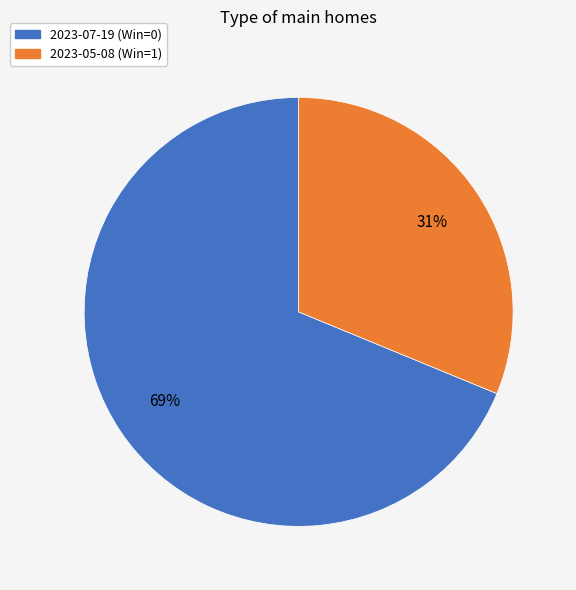

Is it true that 2023-07-19 (Win=0) is 69% of the pie?

True